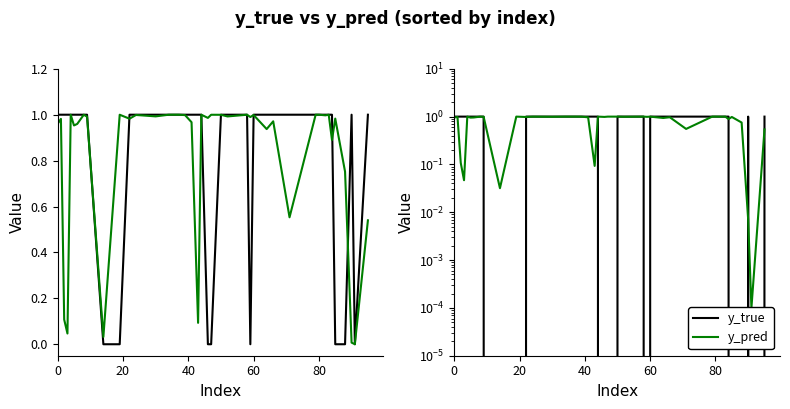

Which series has the largest range (max minus min)?

y_true